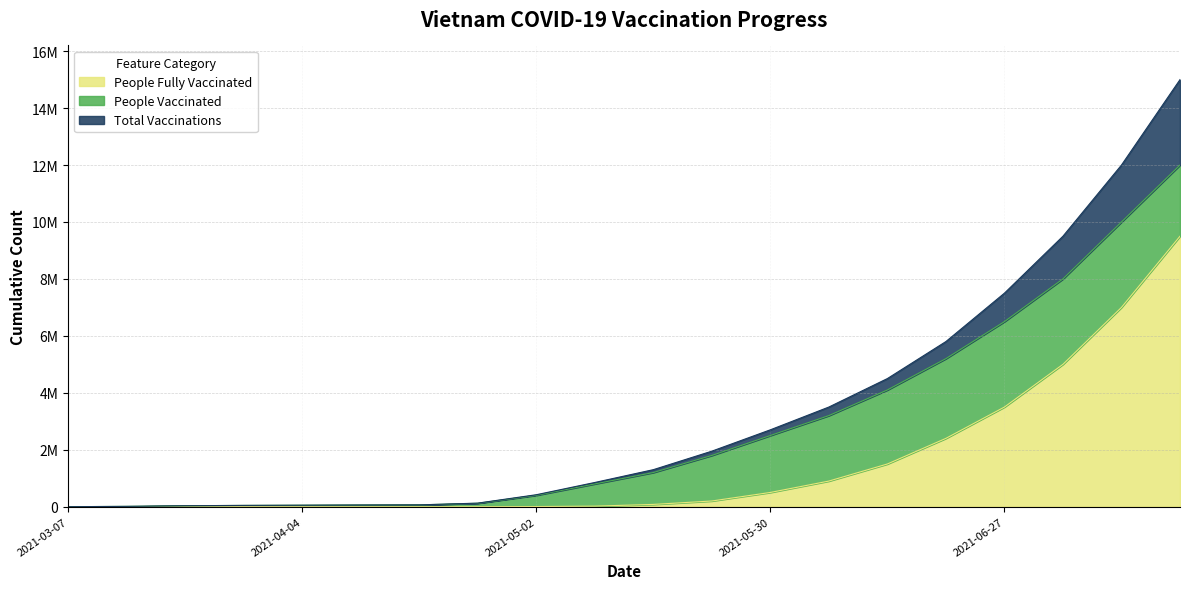

List the series in order of their peak value, lowest first.

people_fully_vaccinated, people_vaccinated, total_vaccinations